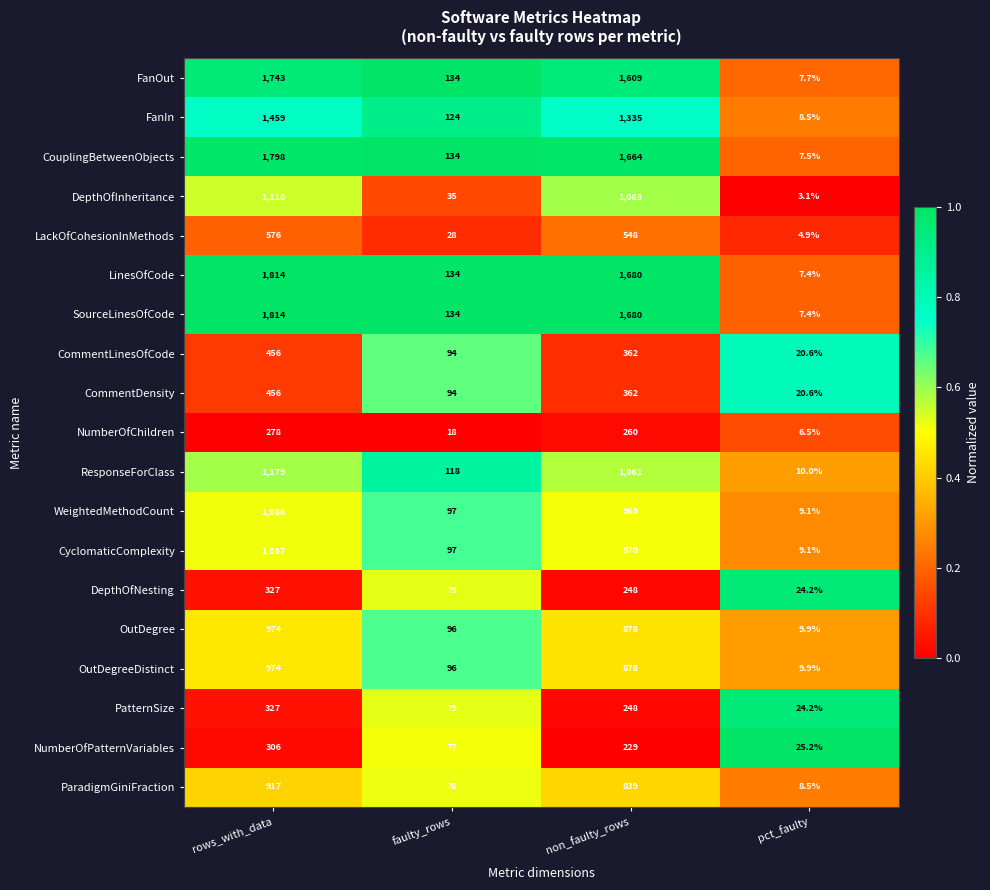

True or false: LackOfCohesionInMethods has a value of 28.0 at faulty_rows.

True